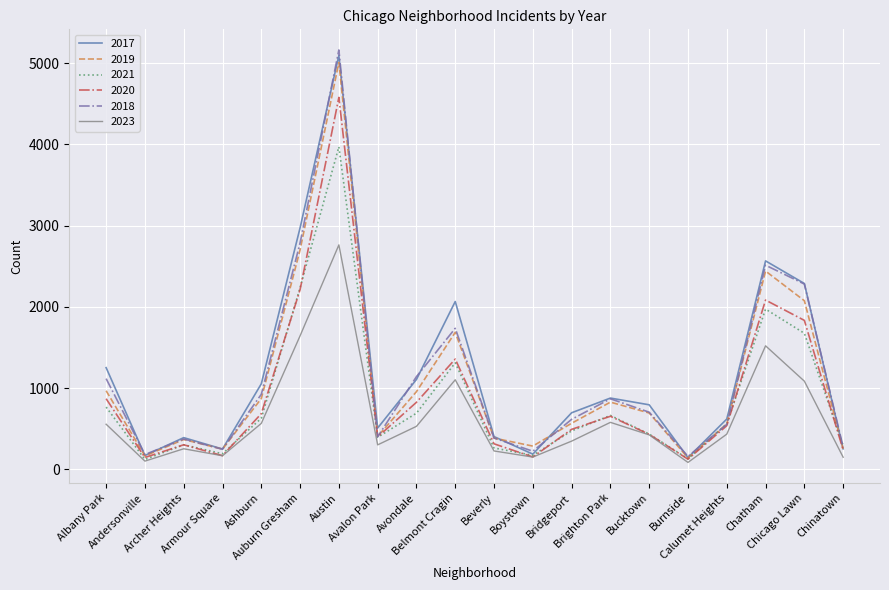

Which series has the widest spread of values?

2018